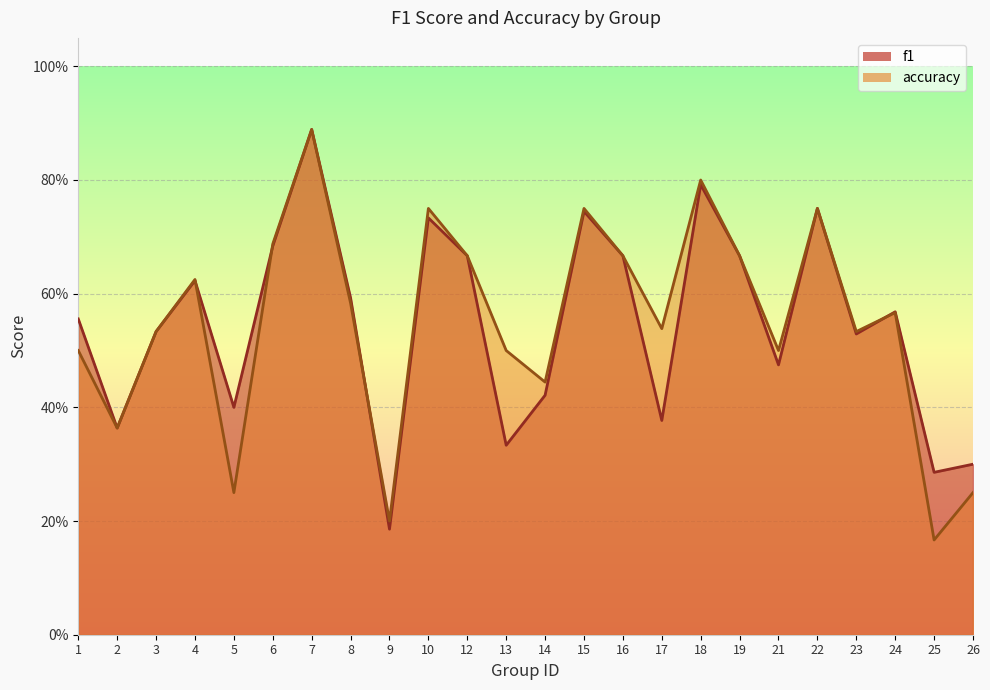

How many interior local peaks does the f1 series have?

7